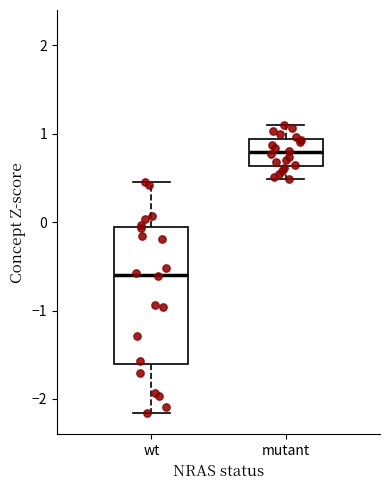

Which box has the highest median line?

mutant